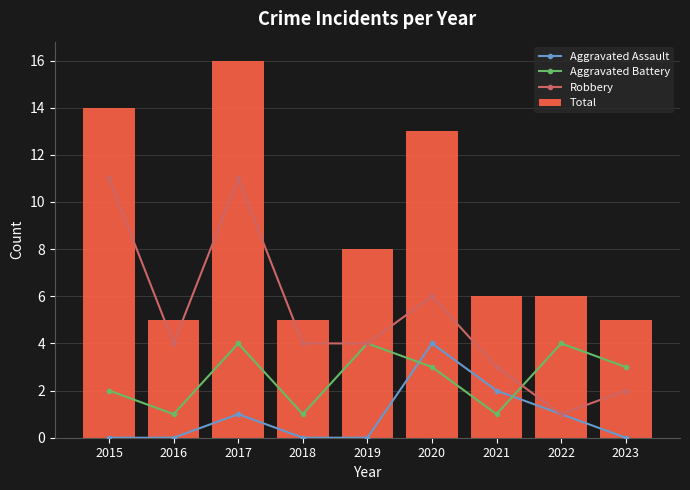

Which series has the largest total across all categories?

Total